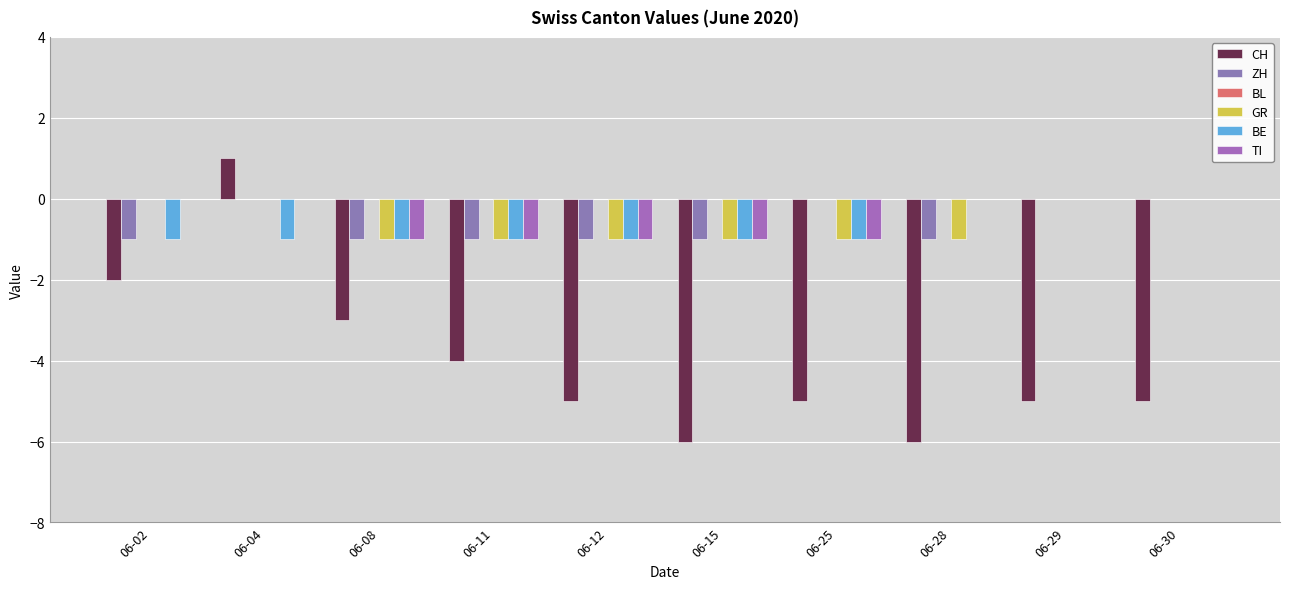

What is the highest value of the CH series?

1